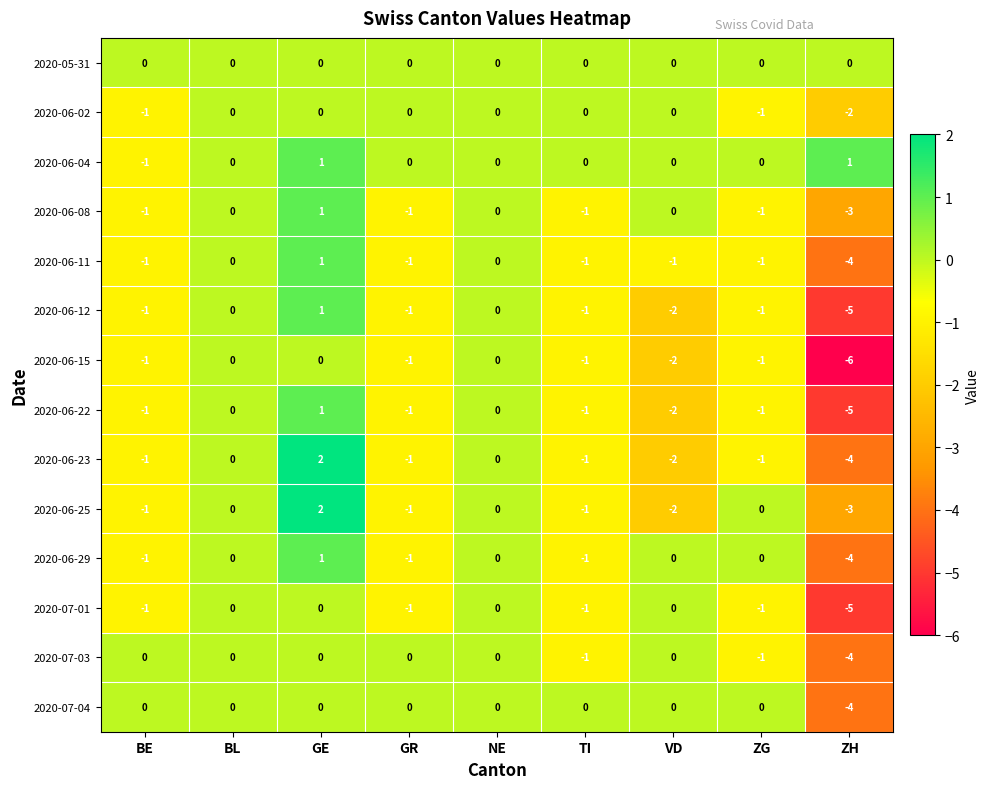

At which category is the sum across all series the highest?

GE